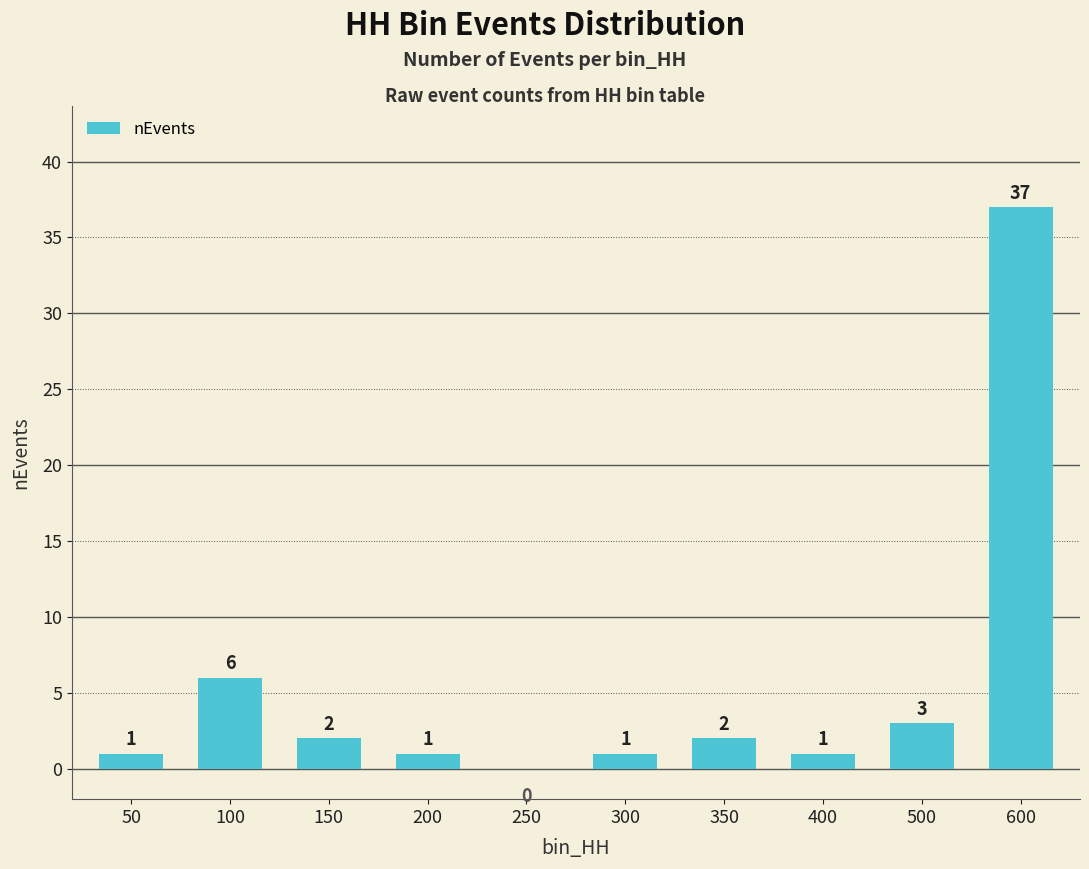

The value at 250 is -16. True or false?

False